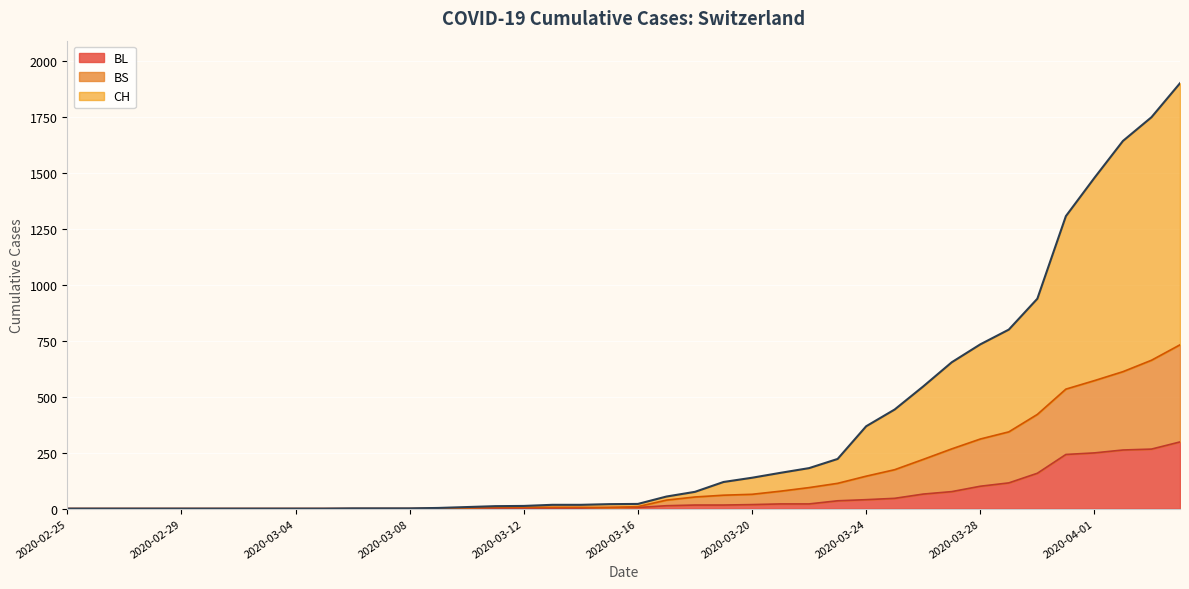

What is the value of the CH point at the 21st from the left?

21